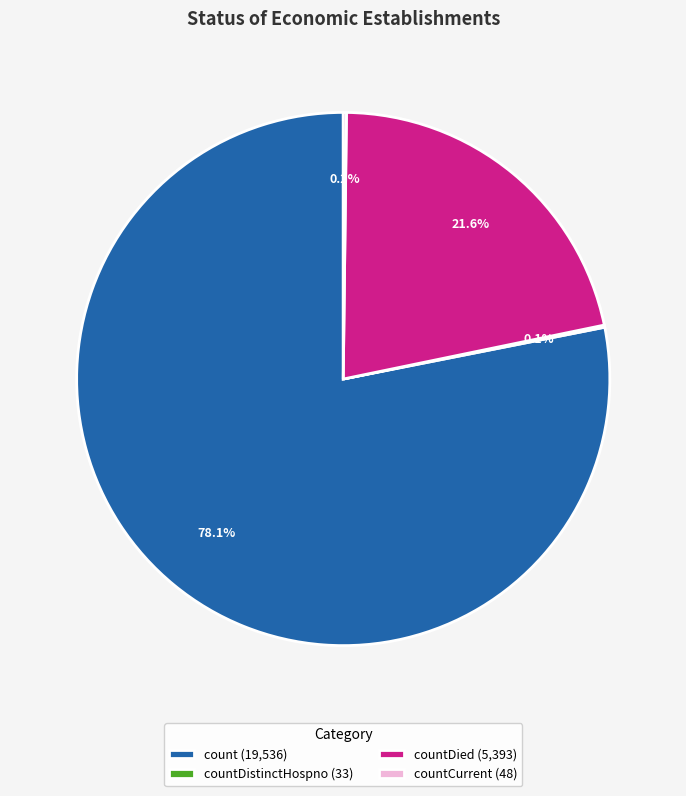

Which has a higher value, count (19,536) or countDied (5,393)?

count (19,536)